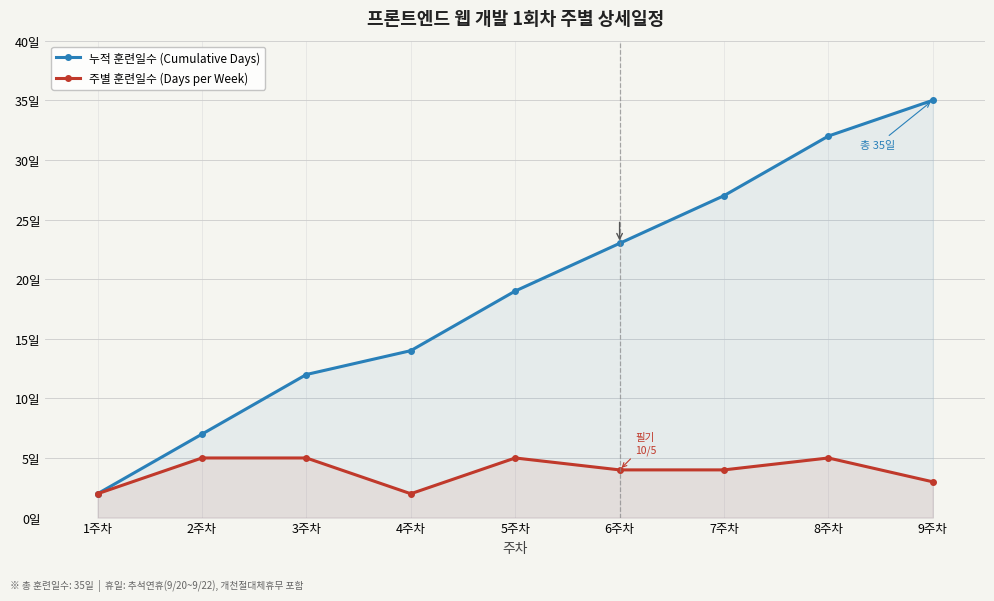

At how many categories does at least one series exceed 23?

3